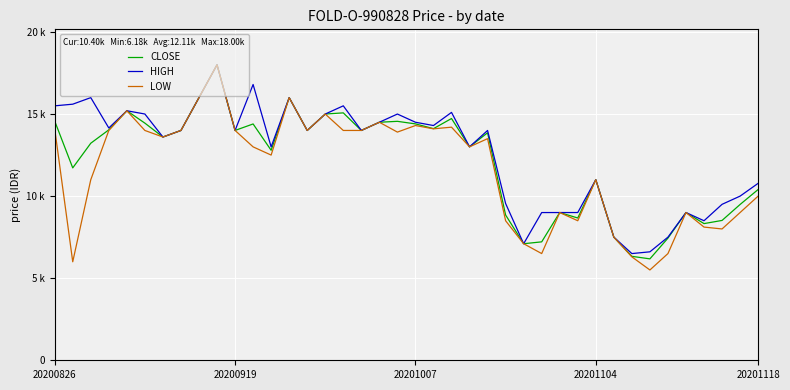

What is the average value of the HIGH series?

12557